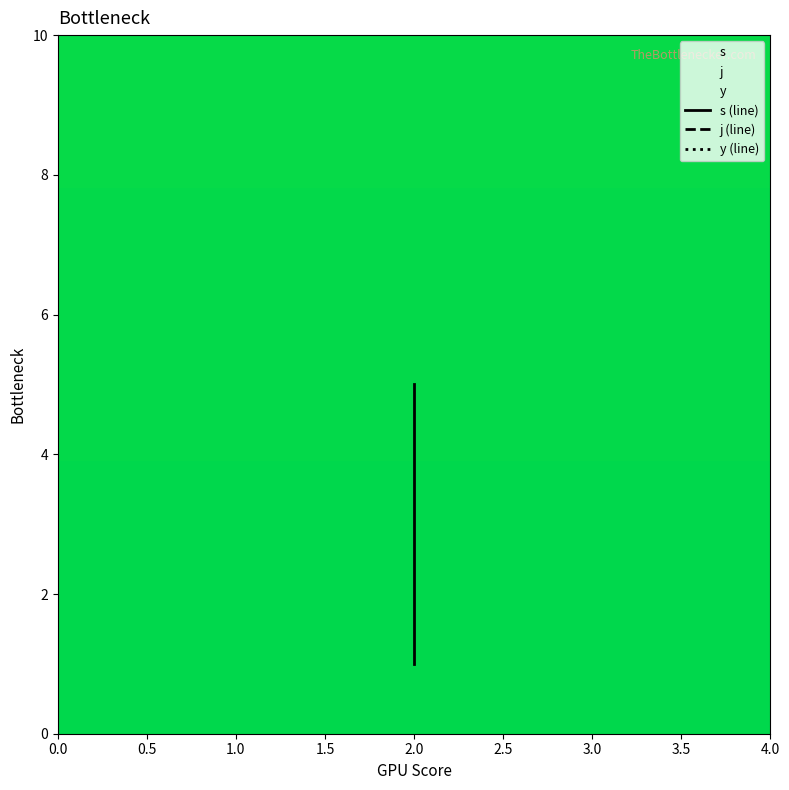

What is the sum of the y (line) values at 1.0 and 0.5?

2